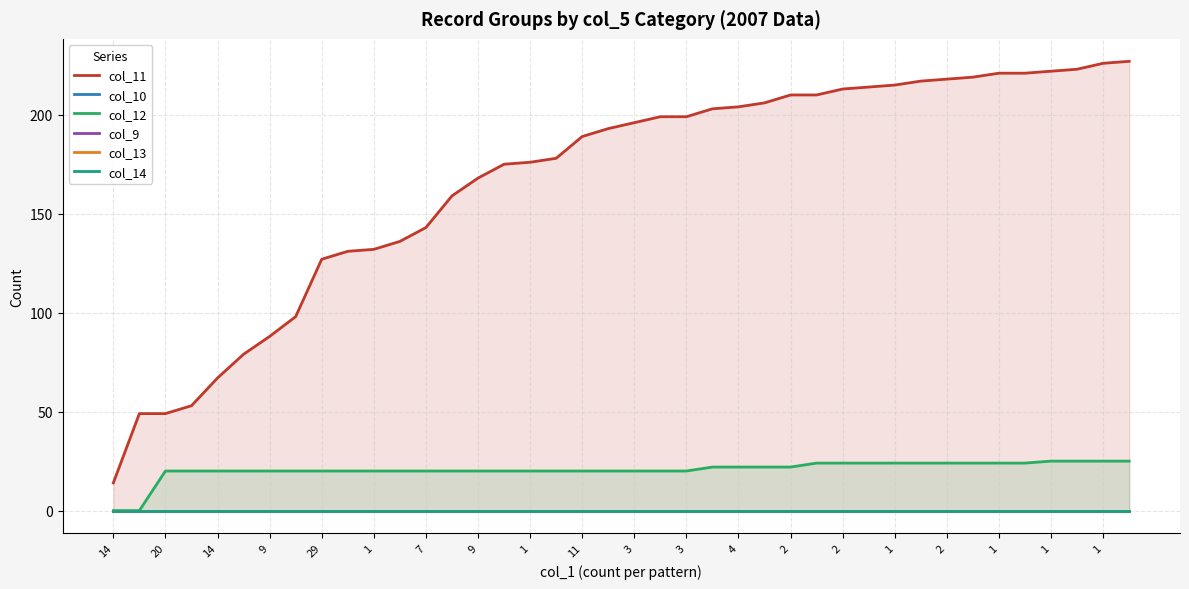

Between 1 and 11, which is larger?

11